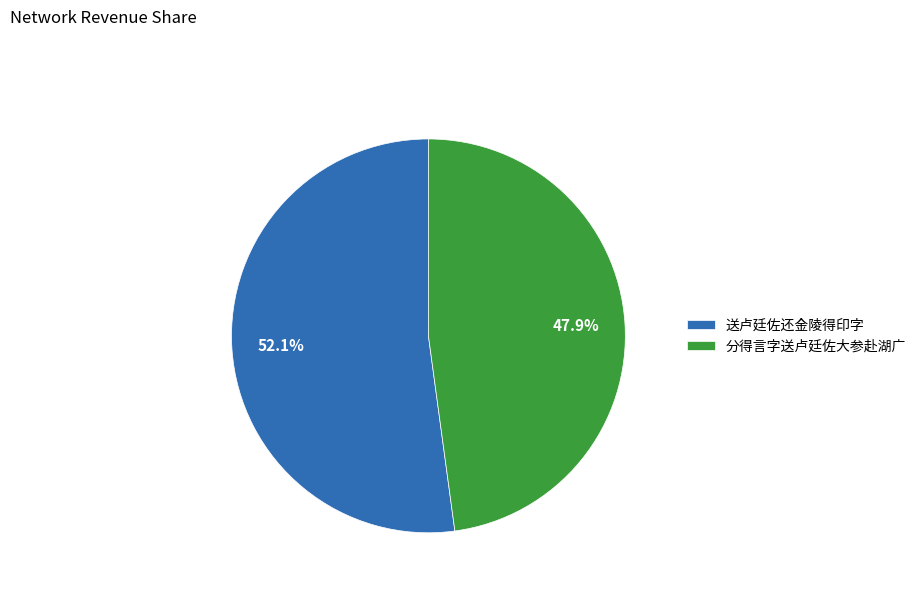

To the nearest percent, what is the combined percentage of 分得言字送卢廷佐大参赴湖广 and 送卢廷佐还金陵得印字?

100%